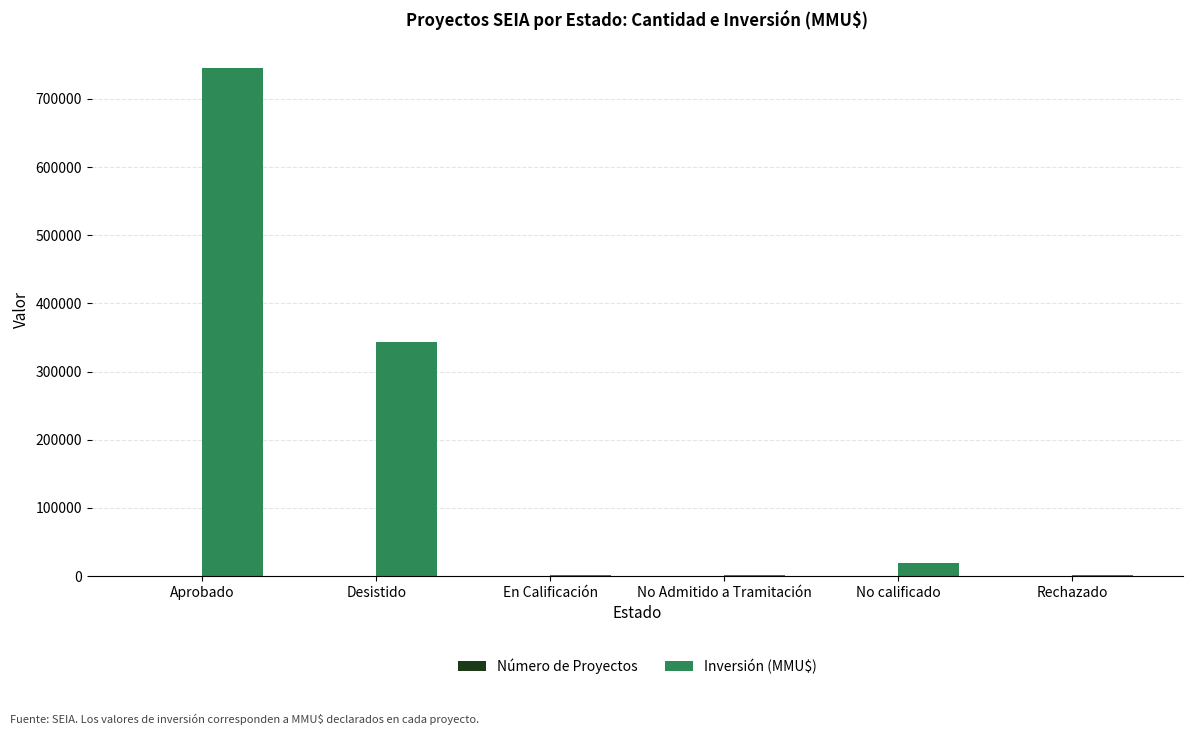

What is the greatest value displayed?

745090.2